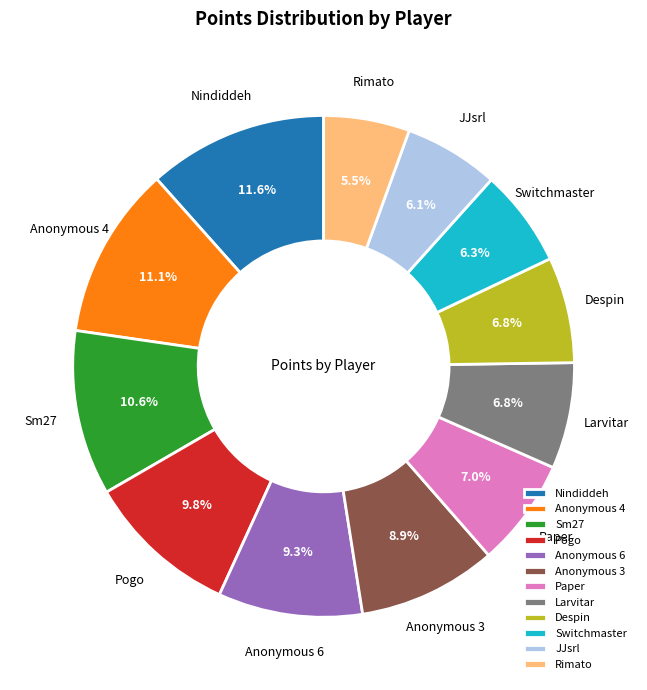

True or false: JJsrl accounts for 1% of the total.

False